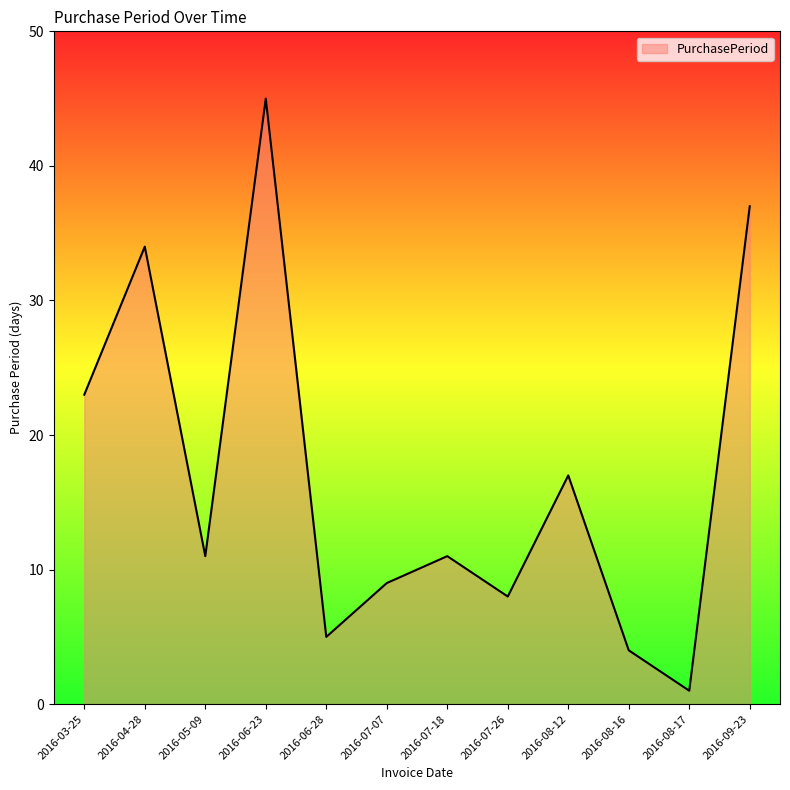

What position from the right is 2016-08-17?

2